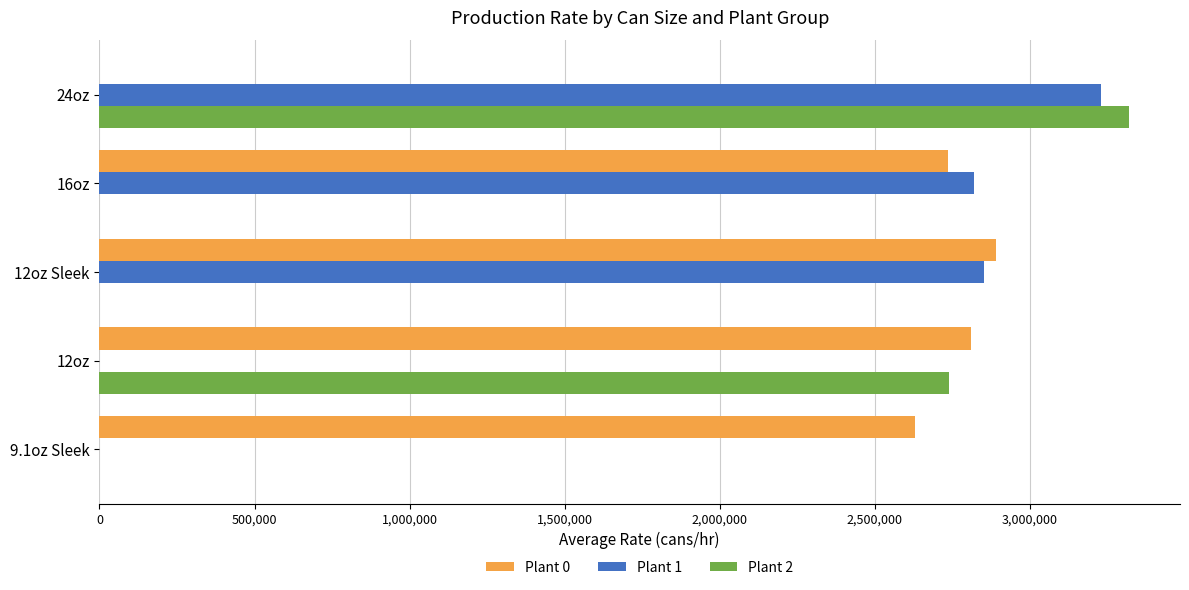

Which series changed the most between 9.1oz Sleek and 24oz?

Plant 2